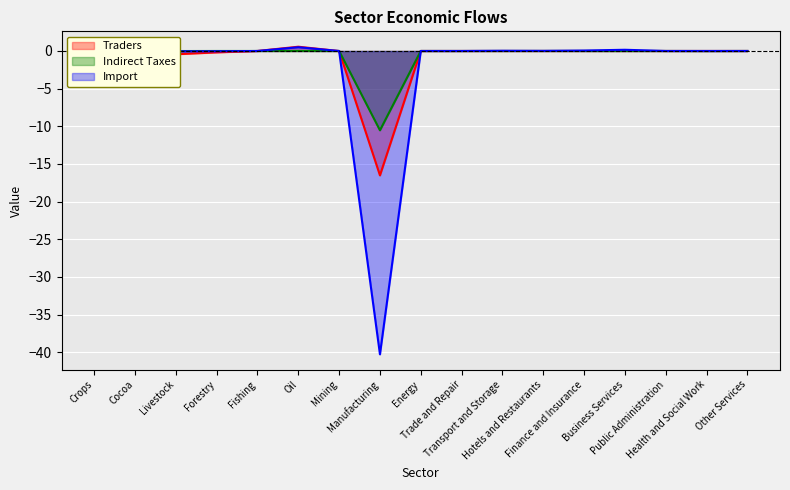

How many times do Import and Indirect Taxes cross each other?

6